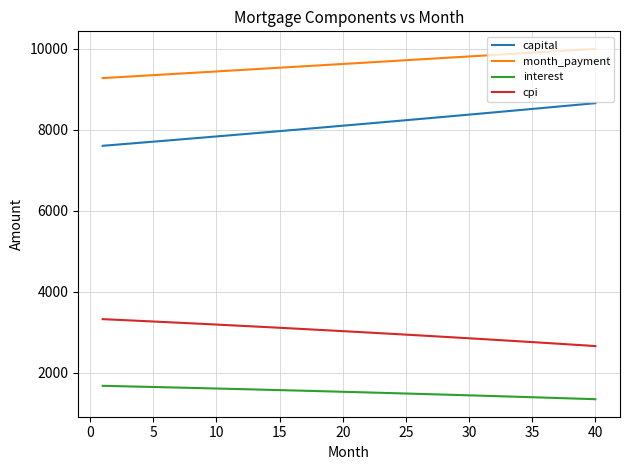

What are all the series names shown in the legend?

capital, month_payment, interest, cpi